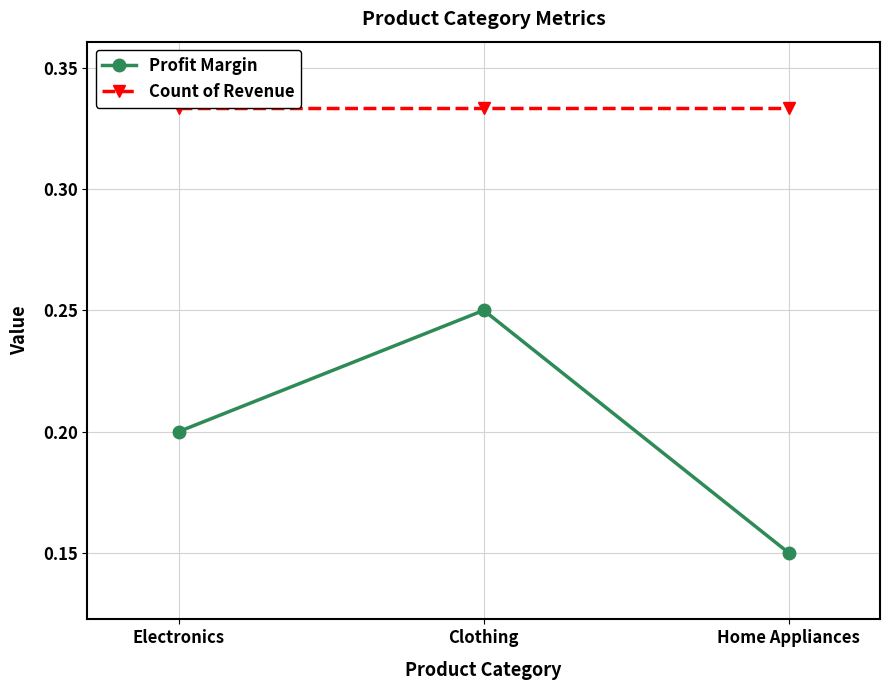

The value of Count of Revenue at Clothing is 0.5. True or false?

False